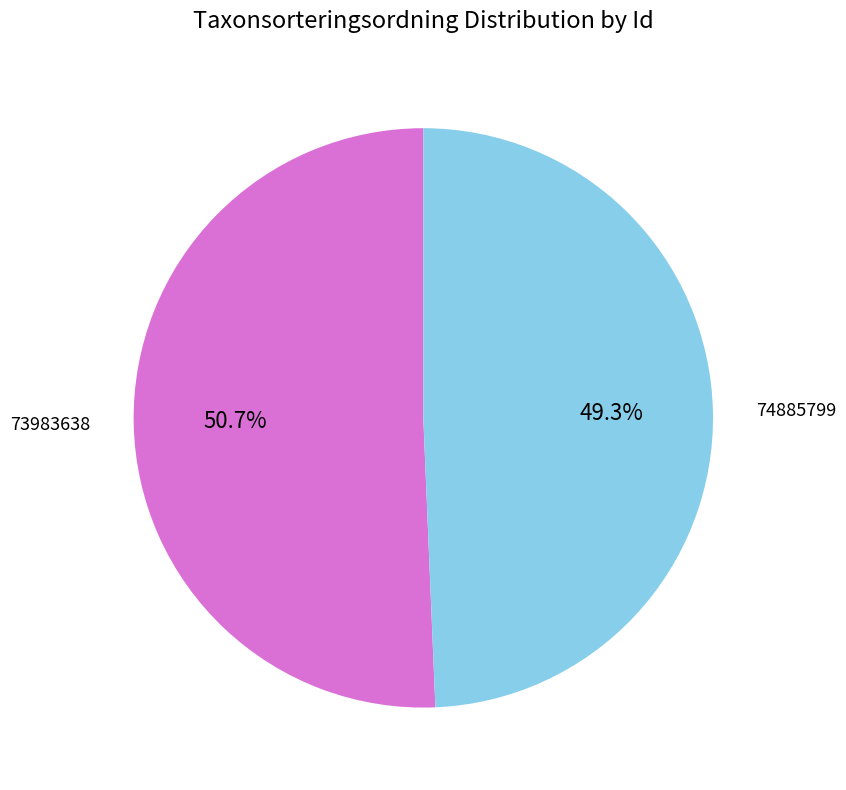

To the nearest percent, what percentage of the pie is 73983638?

51%